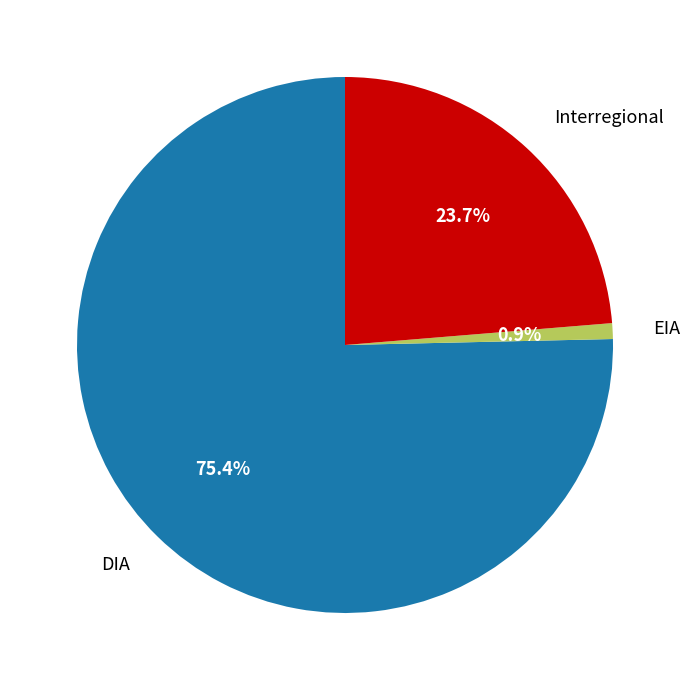

Count the number of slices in the pie.

3